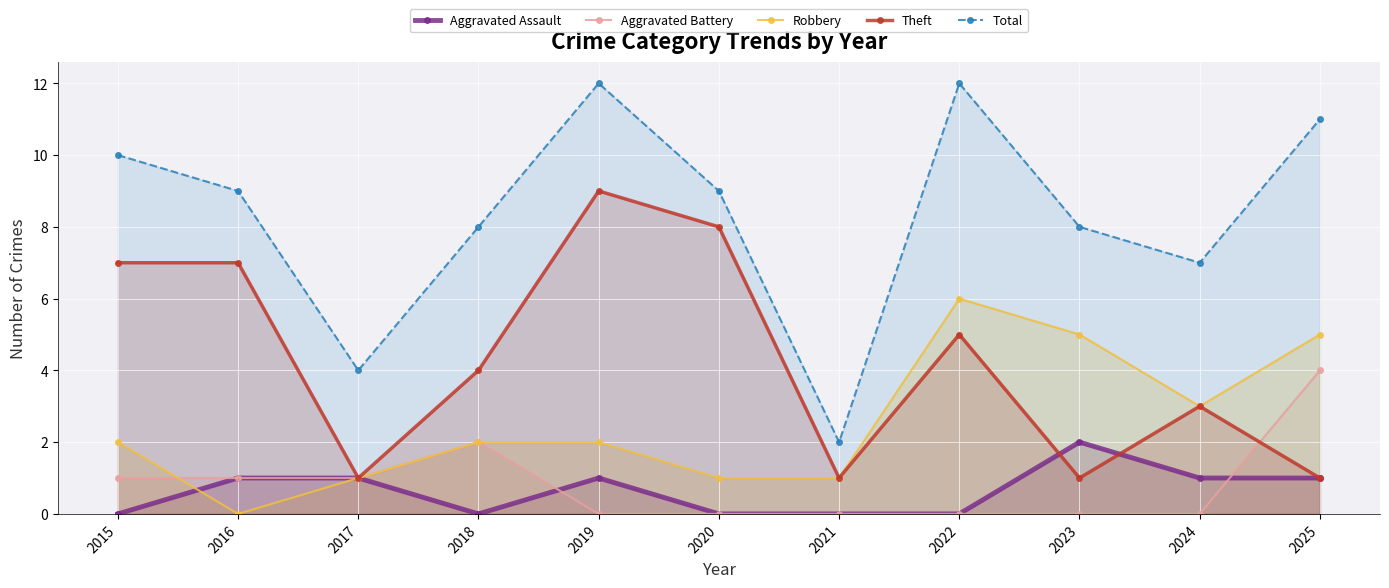

What is the sum of all Total values?

92